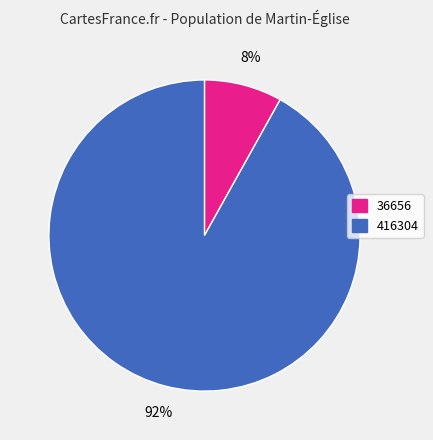

Does any single category account for the majority?

Yes